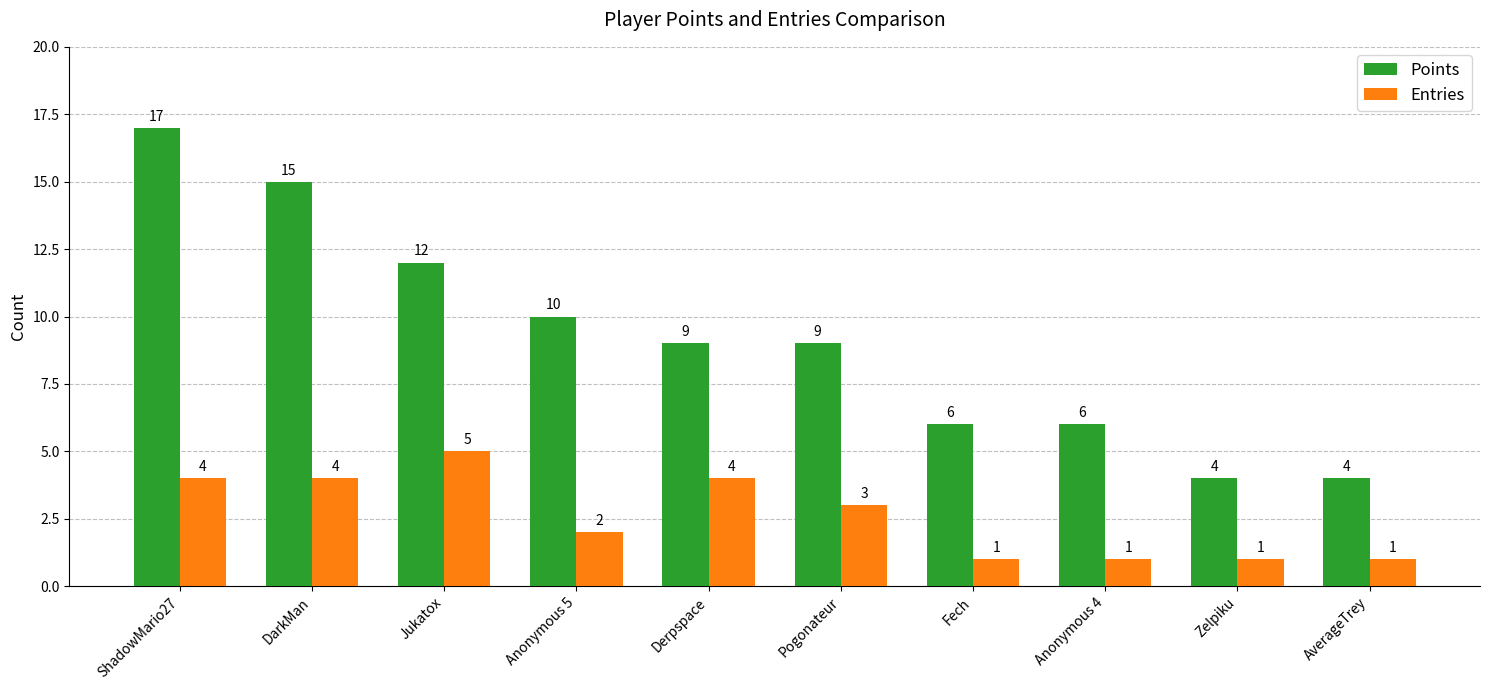

Which label corresponds to the largest value in the chart?

ShadowMario27